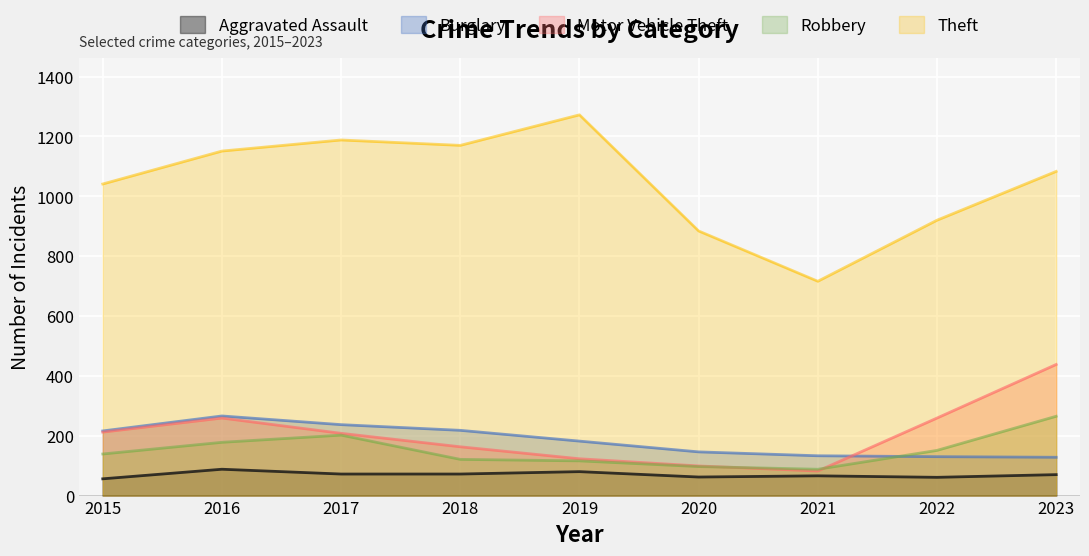

What is the difference between the maximum and minimum values in the Robbery series?

177